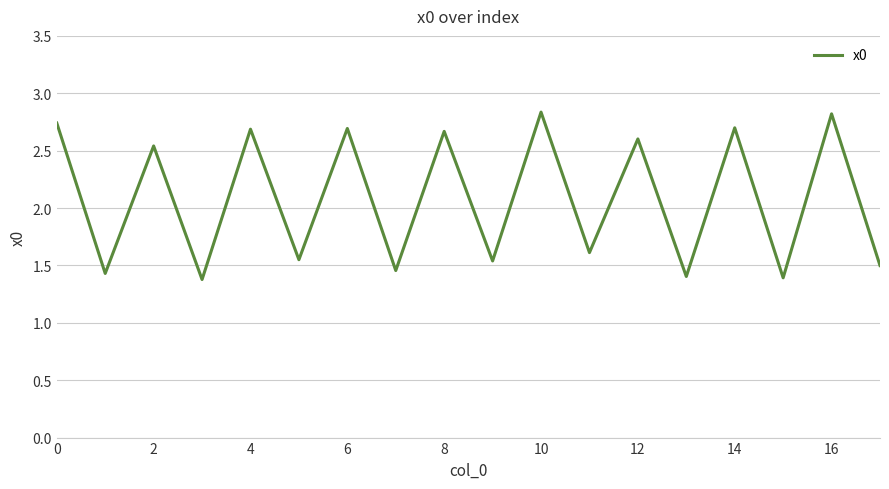

What is the minimum value shown in the chart?

1.4